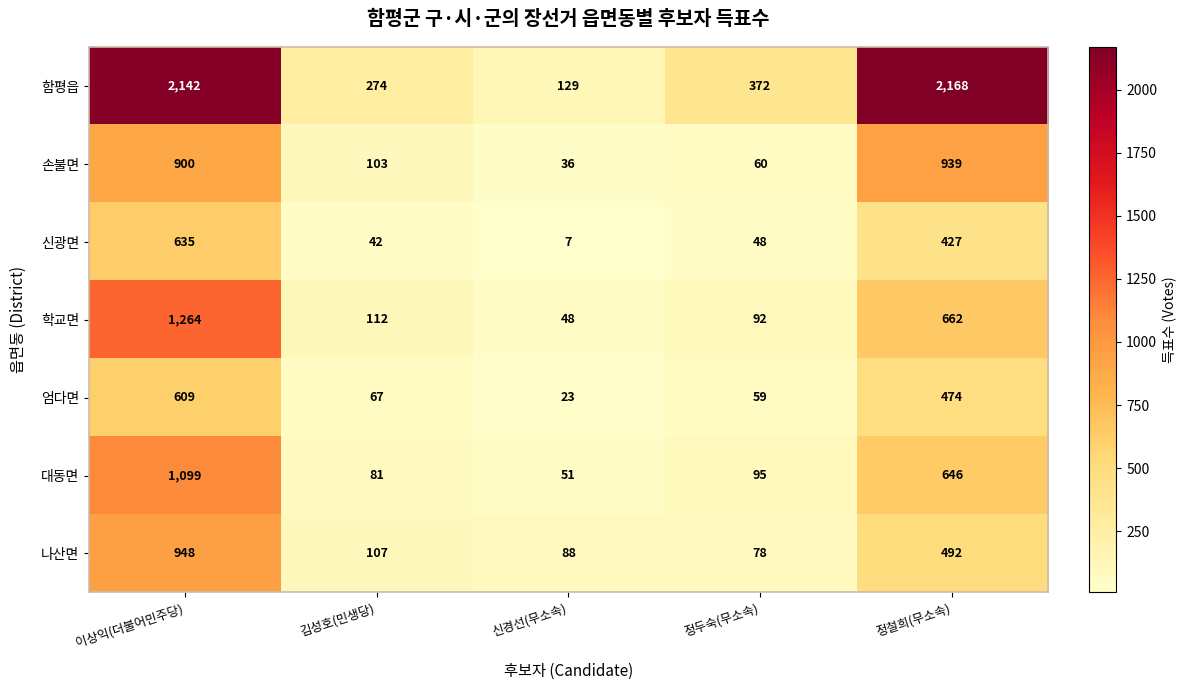

What is the difference between the second highest and minimum values in the 함평읍 series?

2013